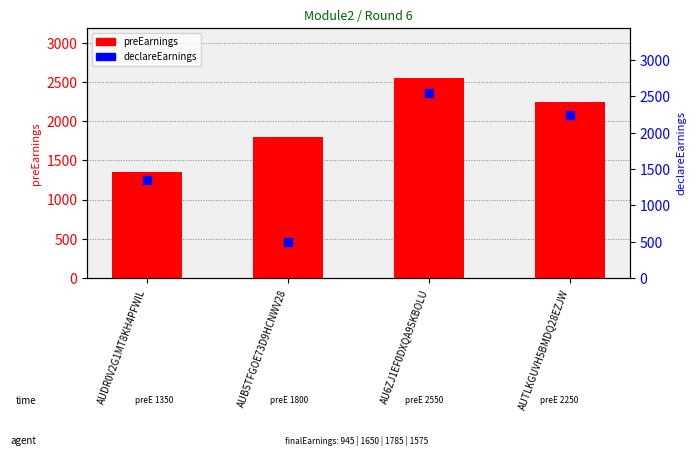

Which series has the widest spread of Y values?

declareEarnings